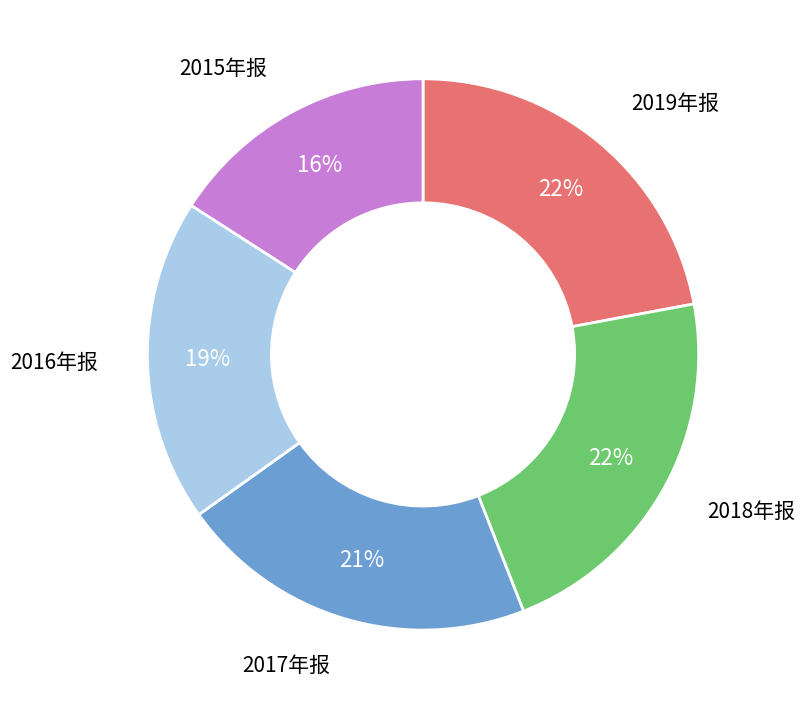

To the nearest percent, what is the difference between the largest and smallest slice percentages?

6%